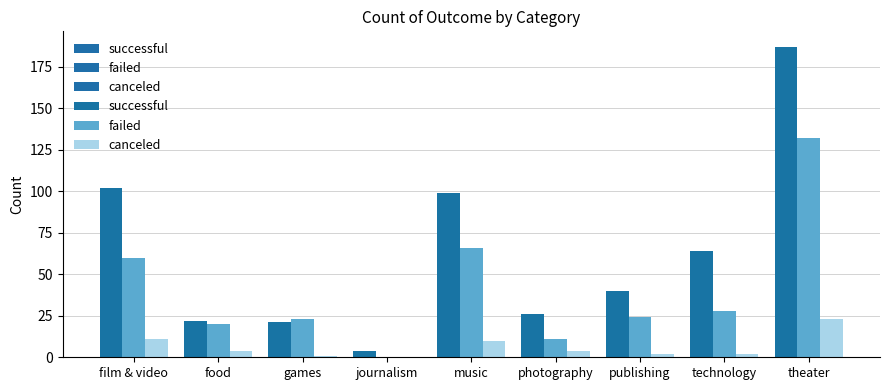

Reading left to right, transcribe all the data shown in this chart.

successful: film & video=102	food=22	games=21	journalism=4	music=99	photography=26	publishing=40	technology=64	theater=187
failed: film & video=60	food=20	games=23	journalism=0	music=66	photography=11	publishing=24	technology=28	theater=132
canceled: film & video=11	food=4	games=1	journalism=0	music=10	photography=4	publishing=2	technology=2	theater=23